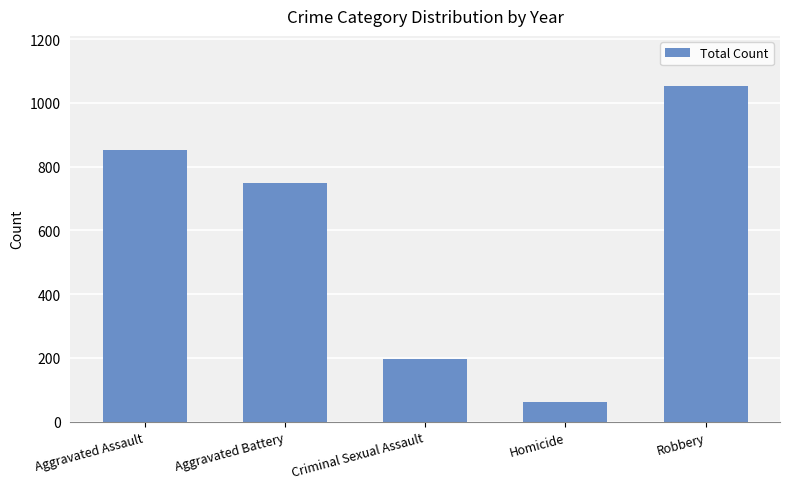

Is it true that the value at Aggravated Battery is 747?

True